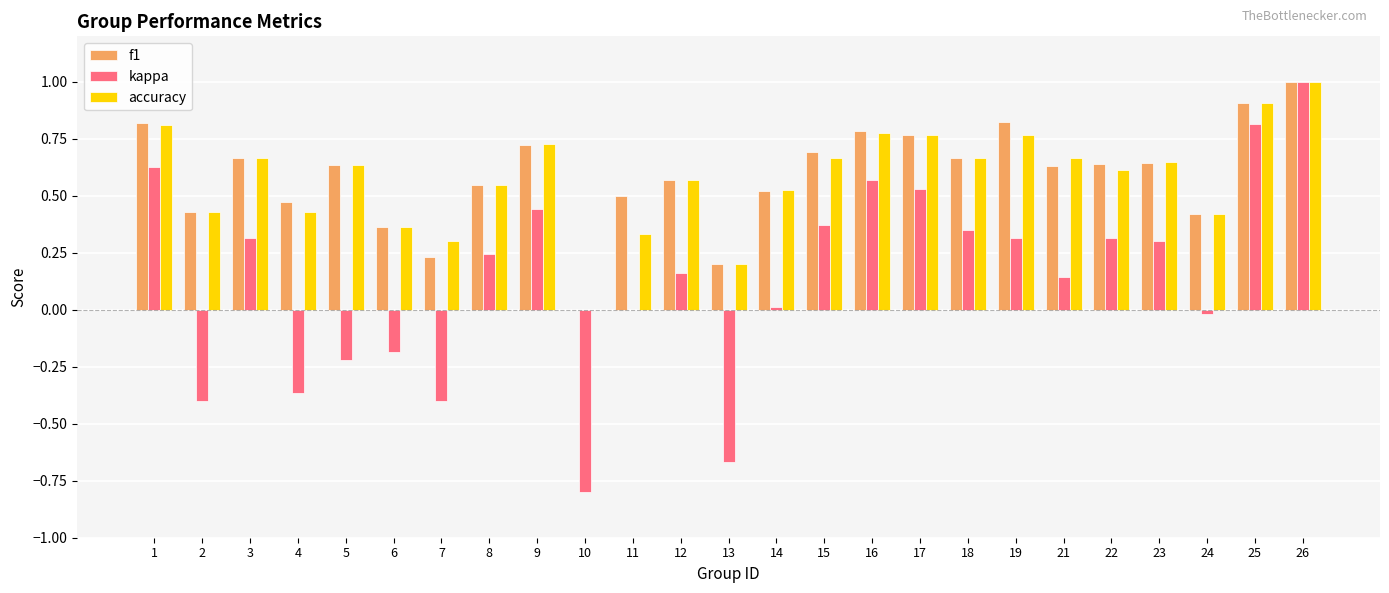

The f1 series shows 0.2 at 24. True or false?

False